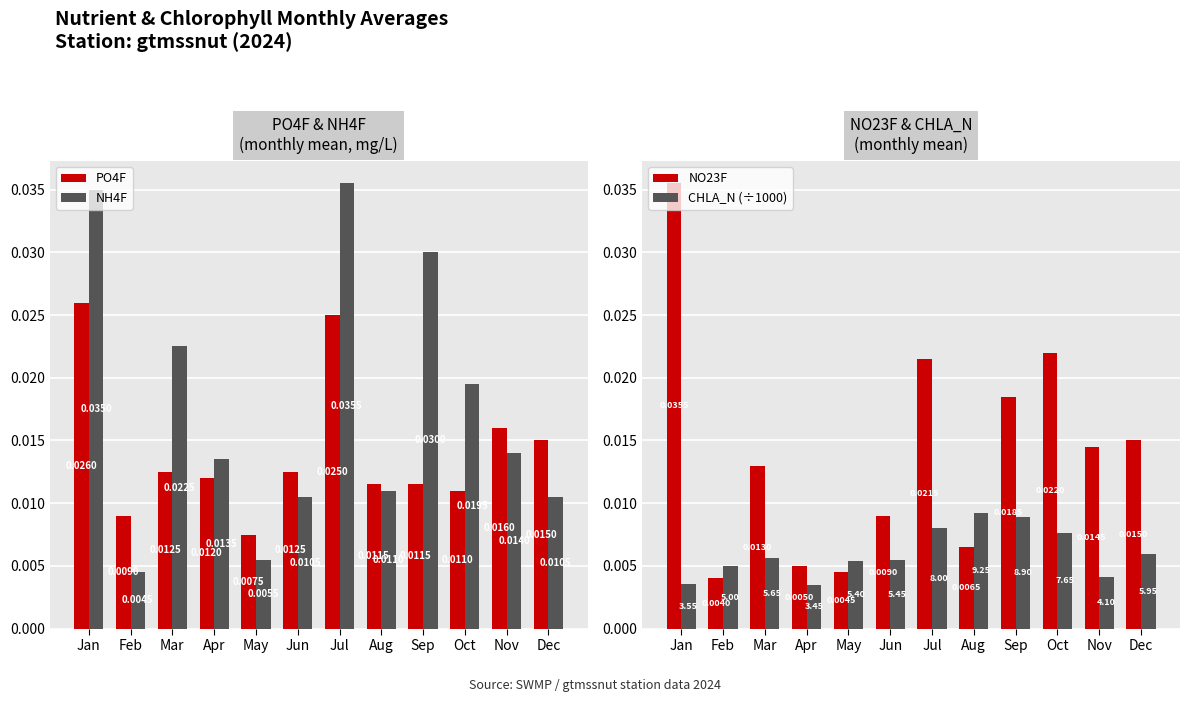

Is the value of NH4F at Jan greater than the value of NO23F at Dec?

Yes